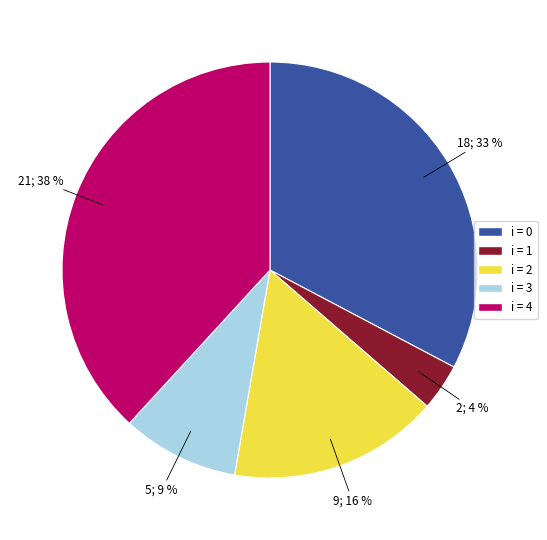

Is there a majority slice in this chart?

No